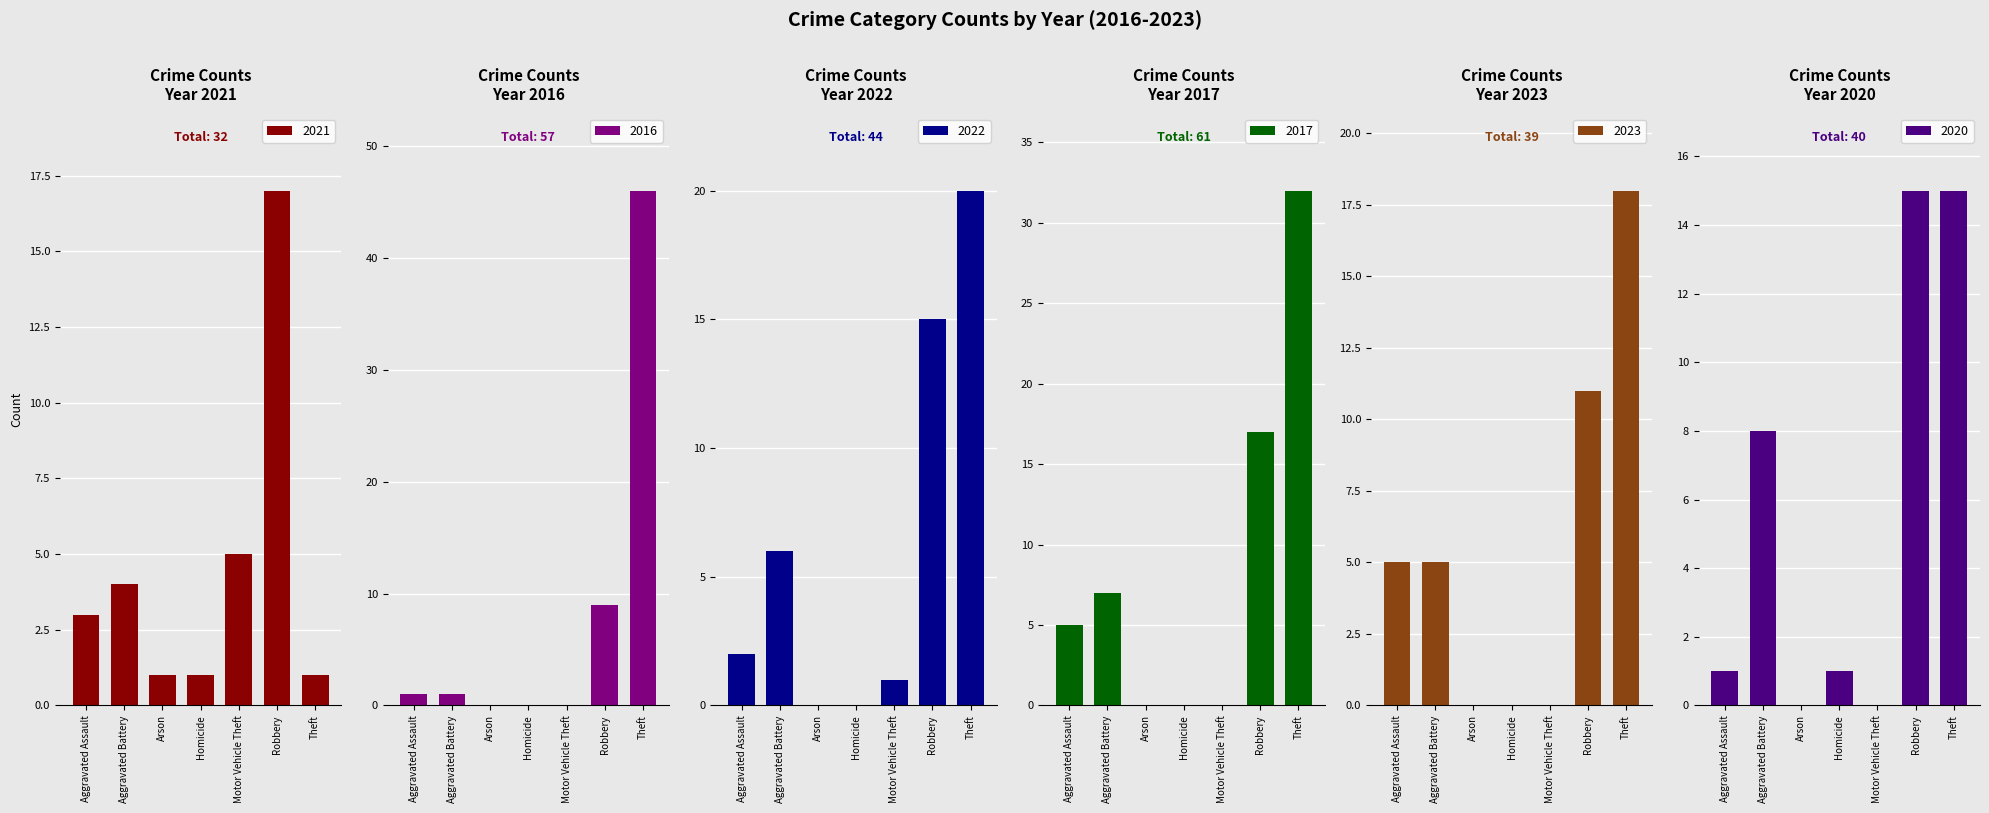

Between Homicide and Theft, which series saw the biggest shift?

2016